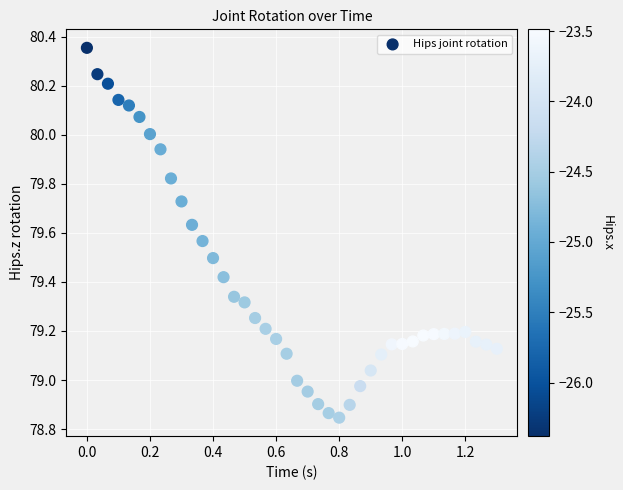

What is the range of X values (max minus min)?

1.3